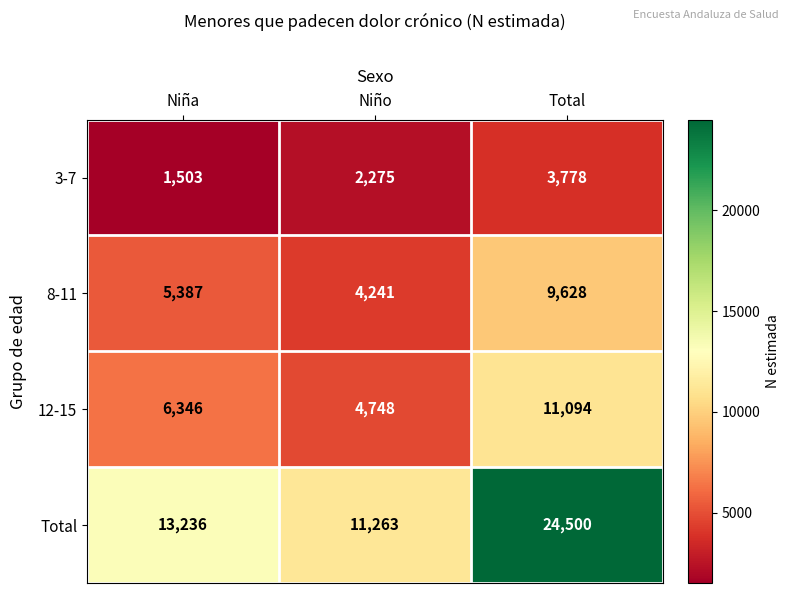

Which series has the widest spread of values?

Total